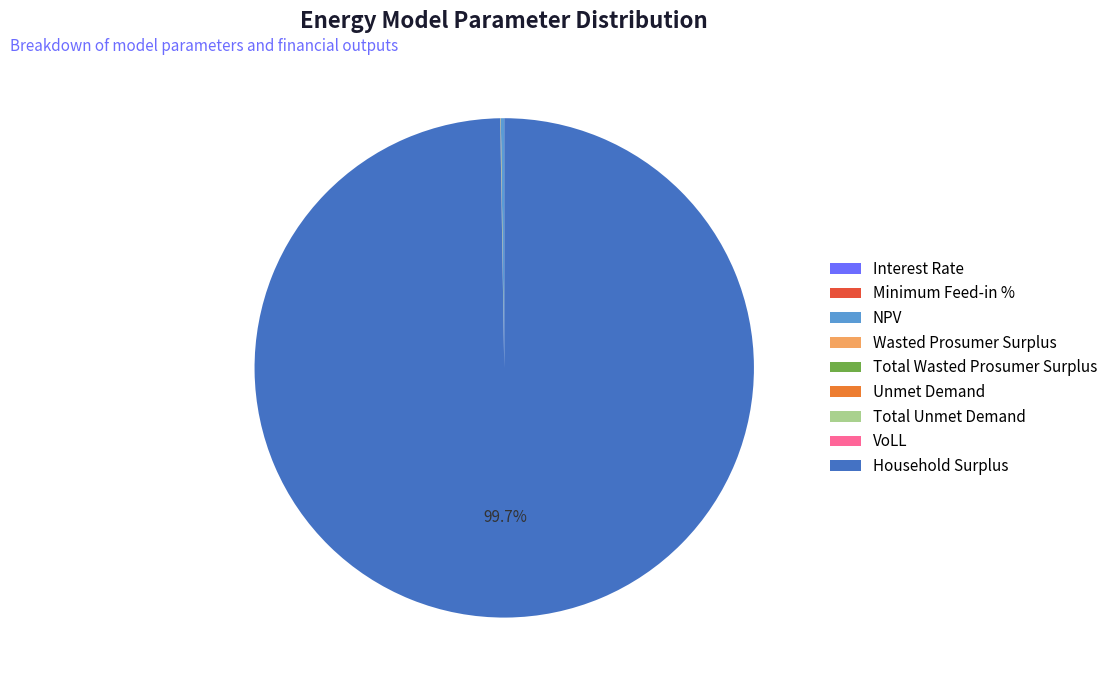

What is the largest slice in the pie chart?

Household Surplus